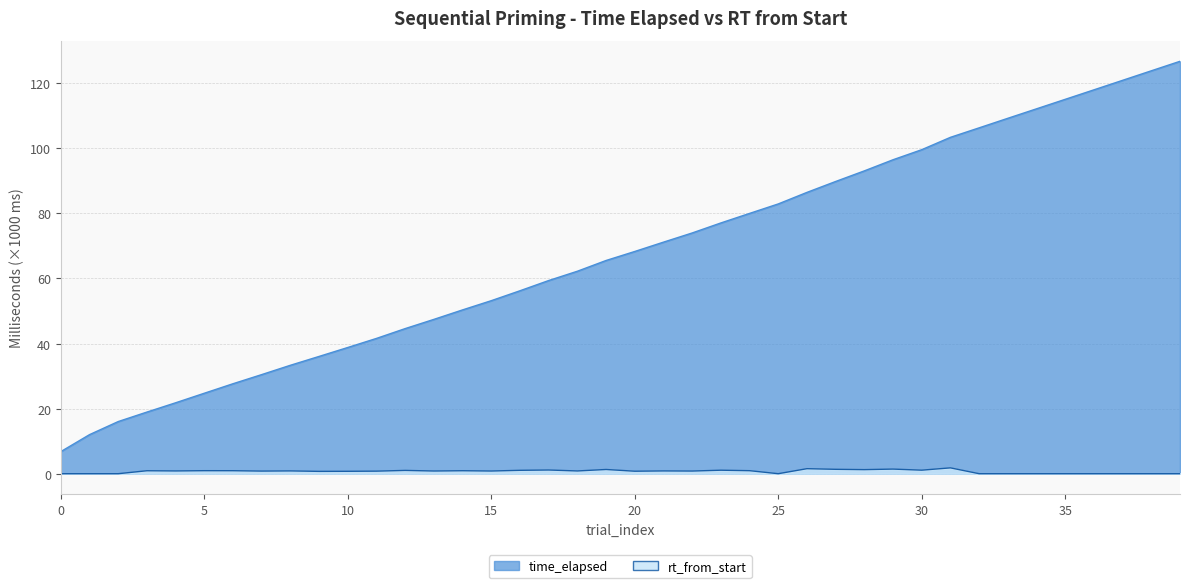

At which category is the sum across all series the highest?

39